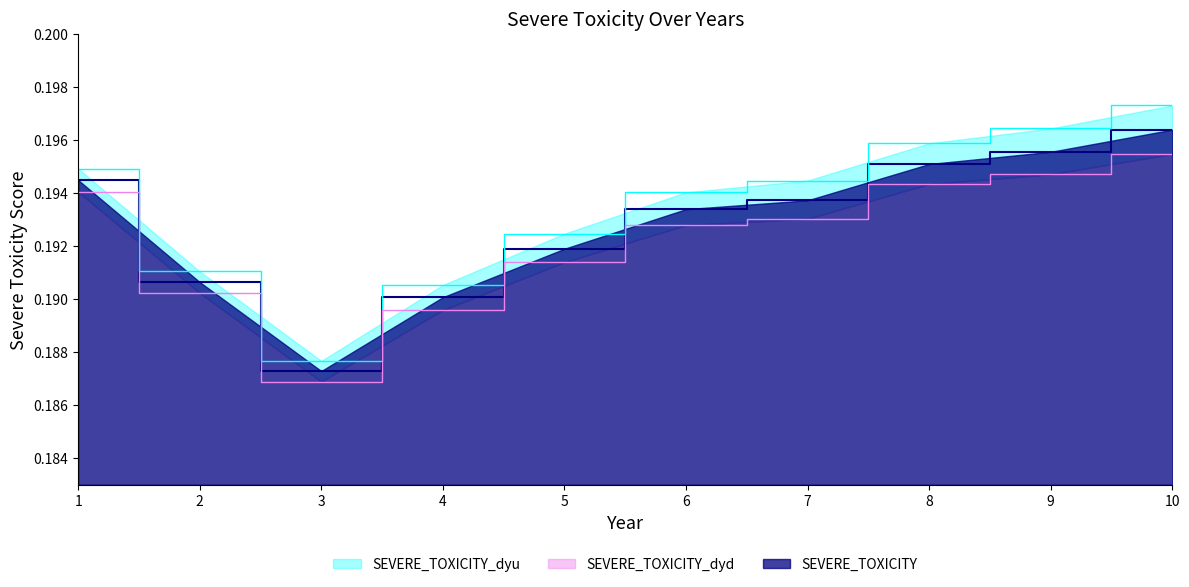

Is it true that SEVERE_TOXICITY equals 0.3 at 3?

False